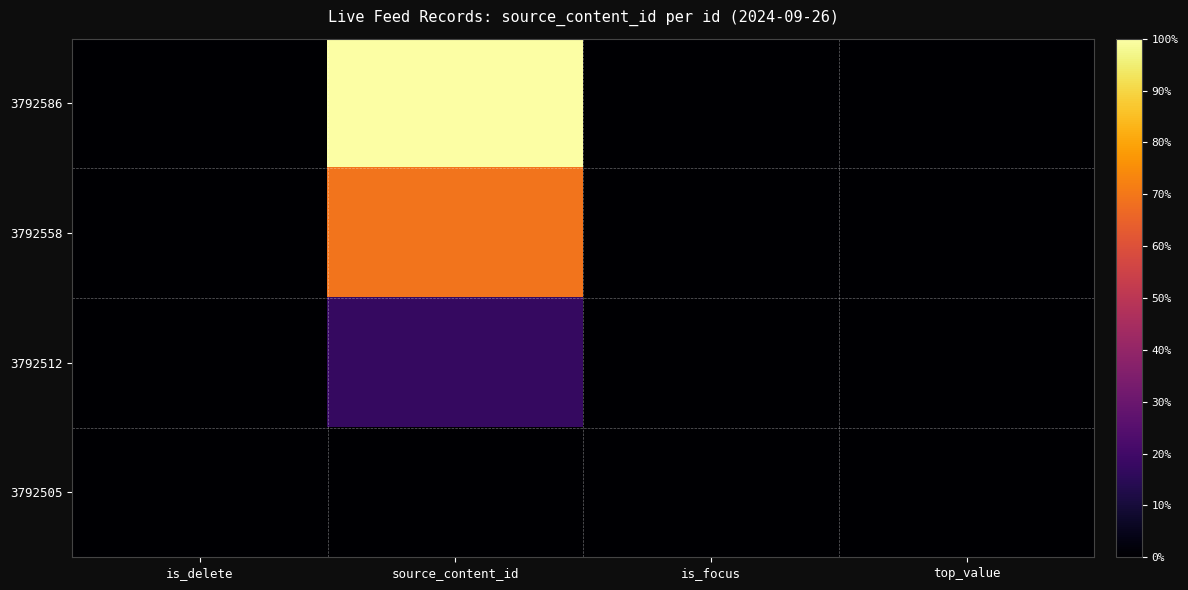

List the series in order of their peak value, highest first.

3792586, 3792558, 3792512, 3792505